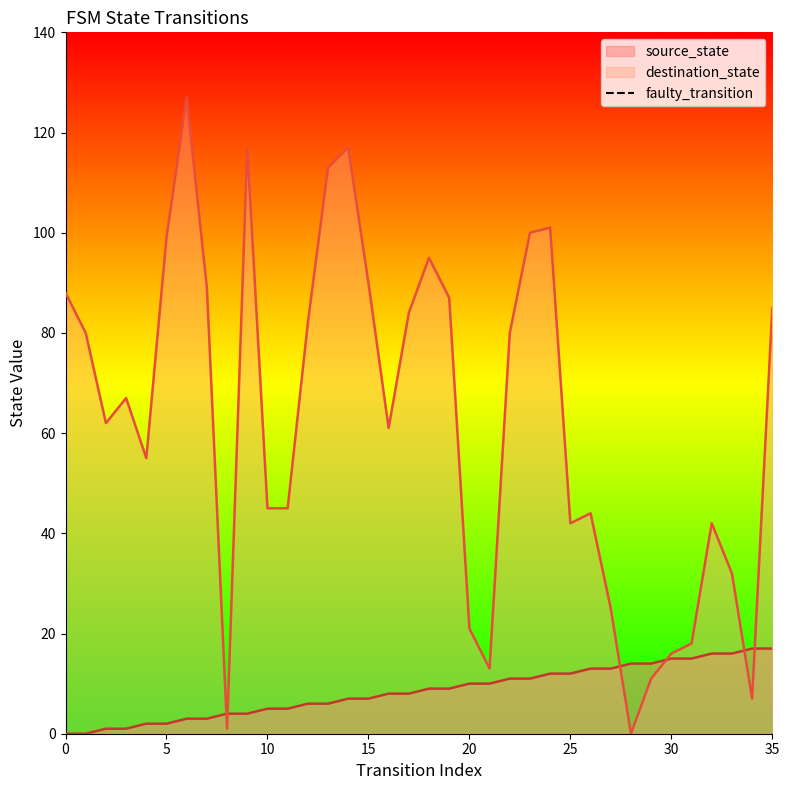

What is the maximum value for source_state?

17